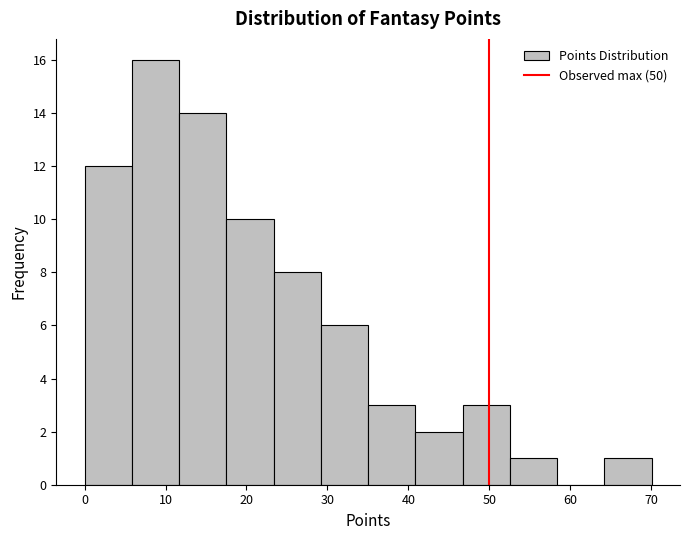

Reading left to right, list every bar in this chart as the range it spans on the x-axis followed by its height. Neither the bar edges nor the heights are printed on the chart, so give them approximately, as read against the axes.

0 to 6: 12
6 to 12: 16
12 to 18: 14
18 to 23: 10
23 to 29: 8
29 to 35: 6
35 to 41: 3
41 to 47: 2
47 to 53: 3
53 to 58: 1
58 to 64: 0
64 to 70: 1